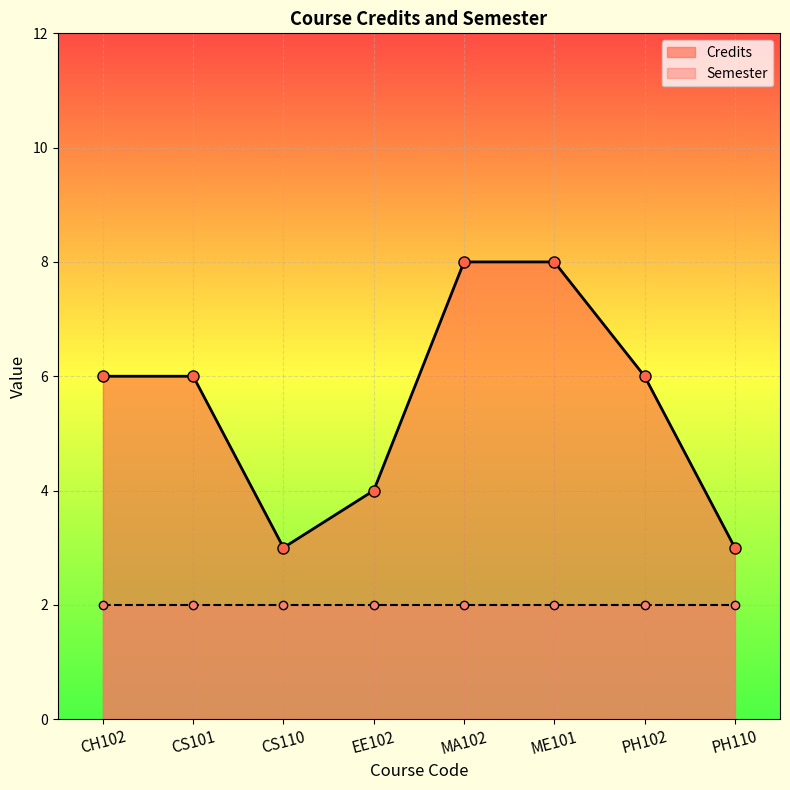

True or false: Credits has a value of 4 at CS110.

False